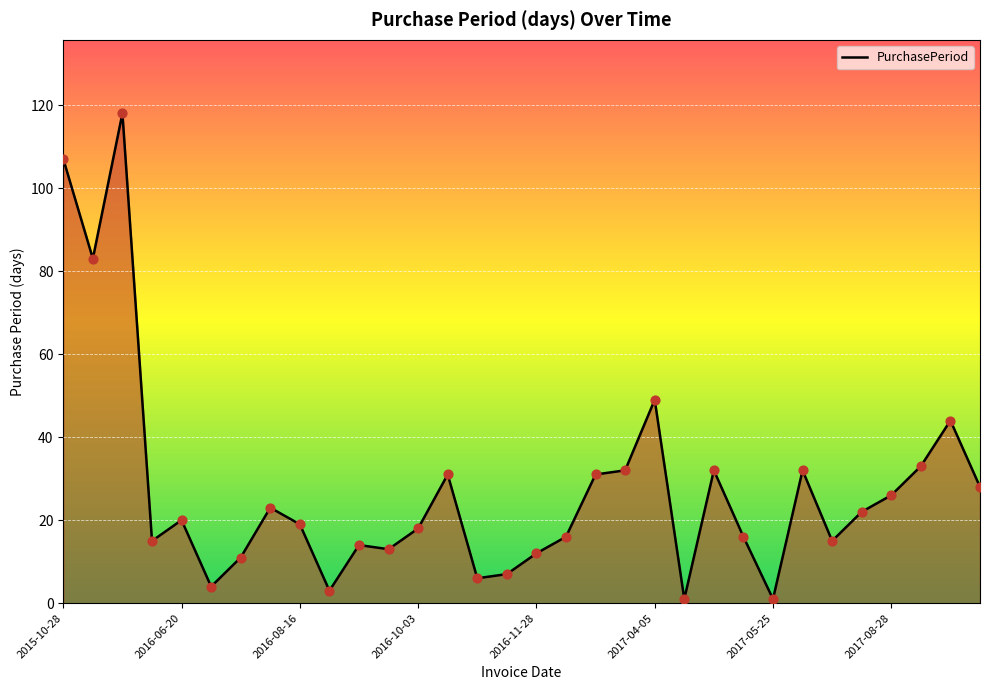

What is the difference between the maximum and minimum values?

117